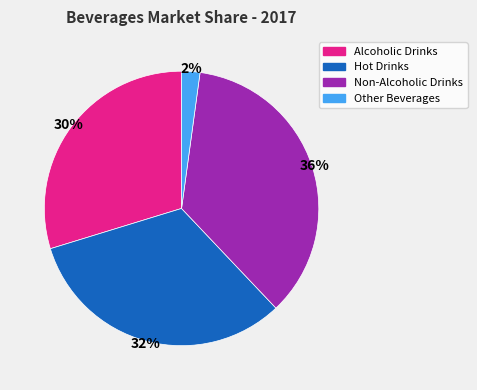

What percentage is the Non-Alcoholic Drinks slice, to the nearest percent?

36%